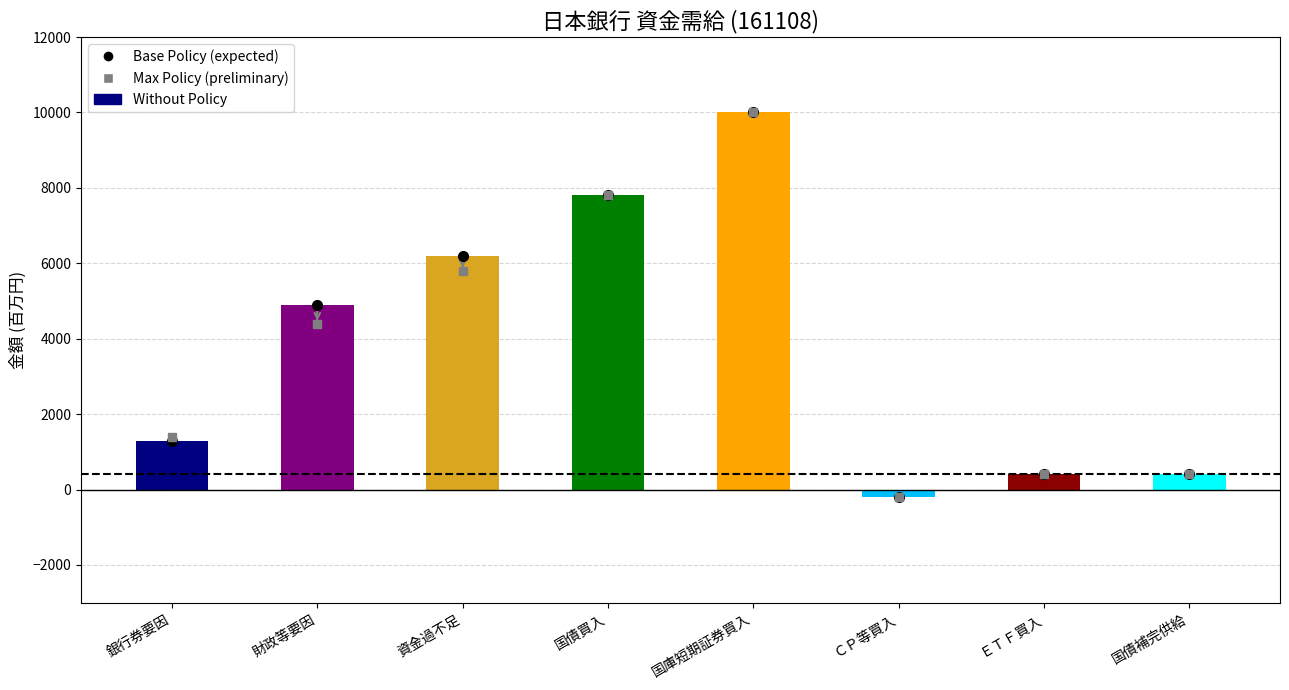

What is the greatest value displayed?

10000